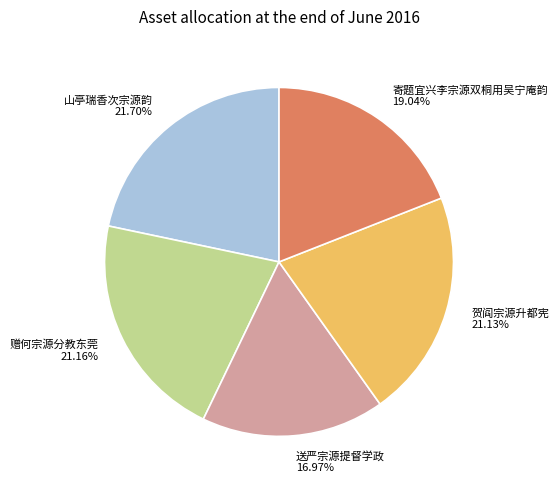

The 贺阎宗源升都宪 slice represents 14% of the pie. True or false?

False